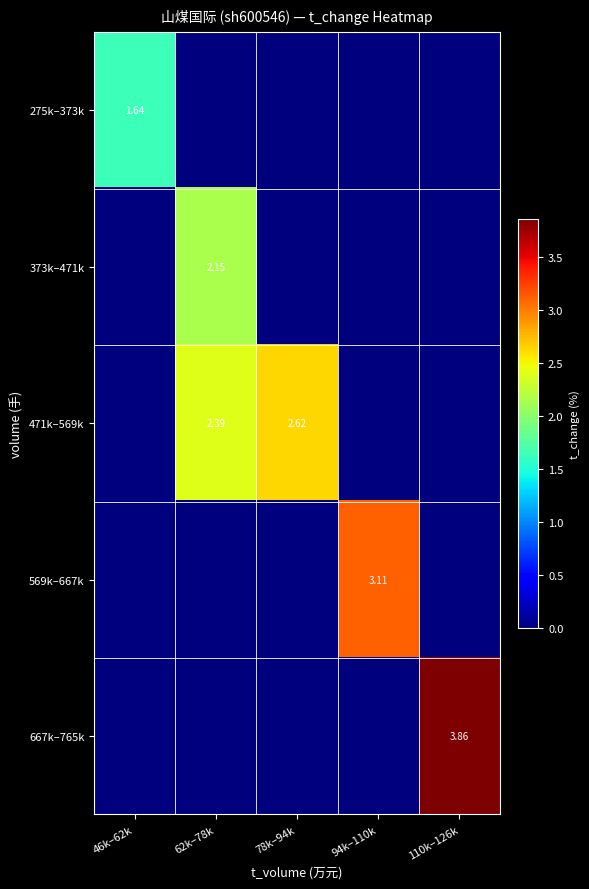

Rank the series at 110k–126k from highest to lowest value.

667k–765k, 275k–373k, 373k–471k, 471k–569k, 569k–667k